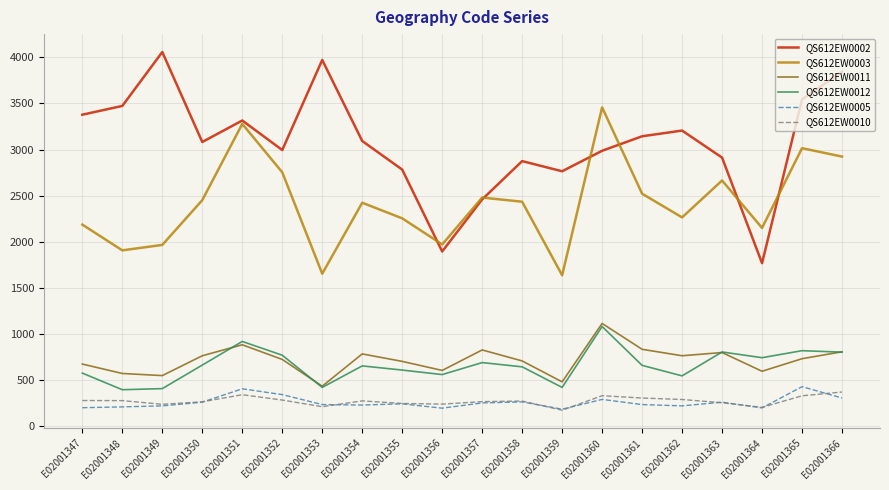

At which label is QS612EW0005 closest to 309?

E02001366